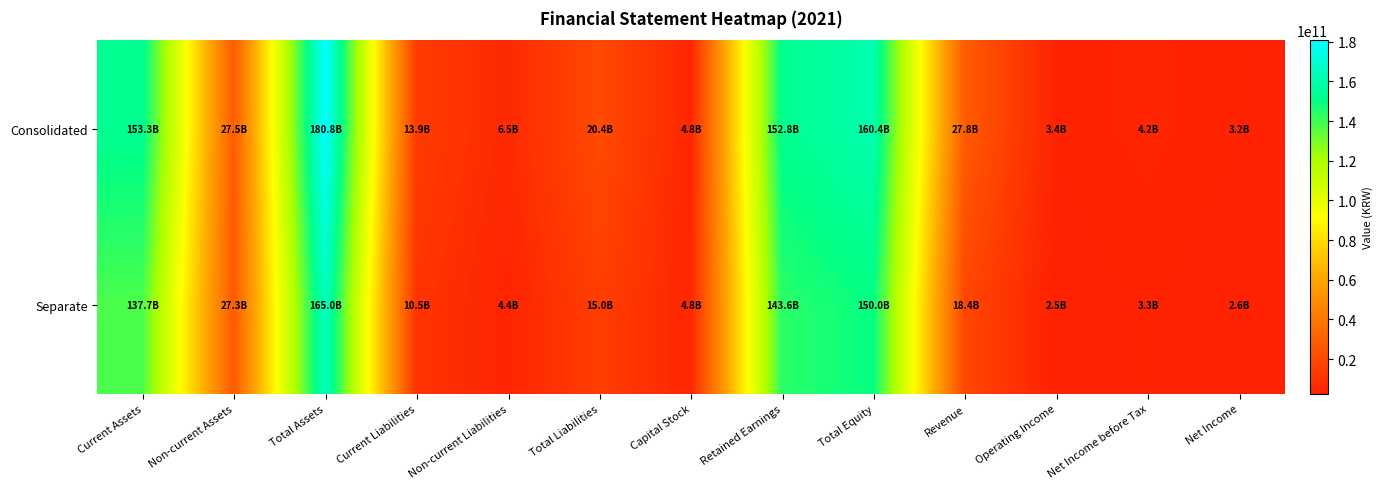

Between Capital Stock and Operating Income, which is larger?

Capital Stock